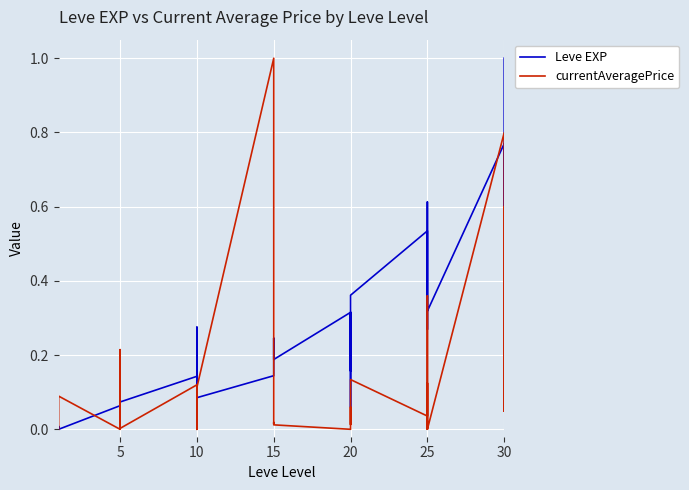

What is the label of the 26th point from the left?

20